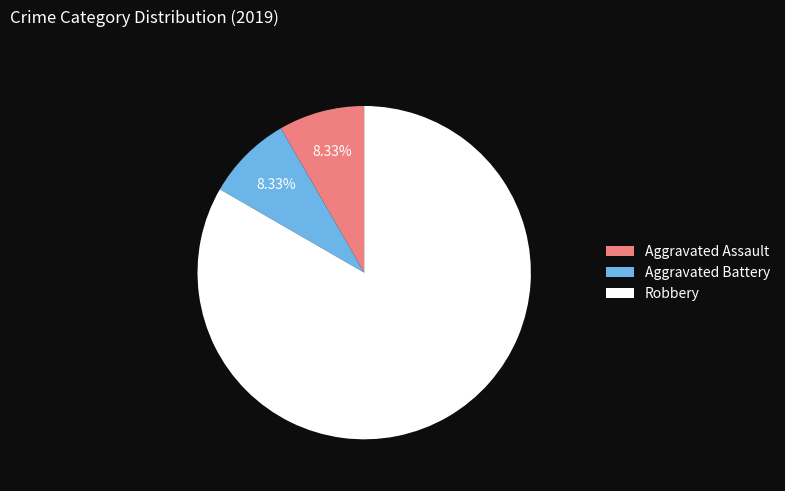

Which slice is the largest?

Robbery